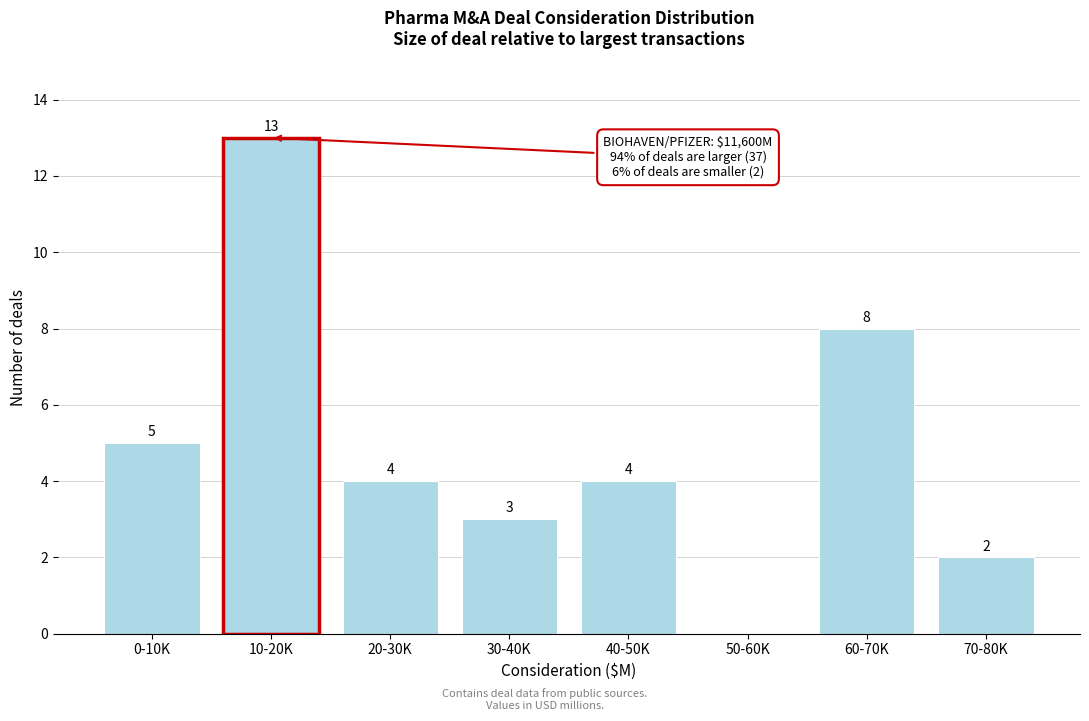

Reading left to right, transcribe all the data shown in this chart.

0-10K=5	10-20K=13	20-30K=4	30-40K=3	40-50K=4	50-60K=0	60-70K=8	70-80K=2